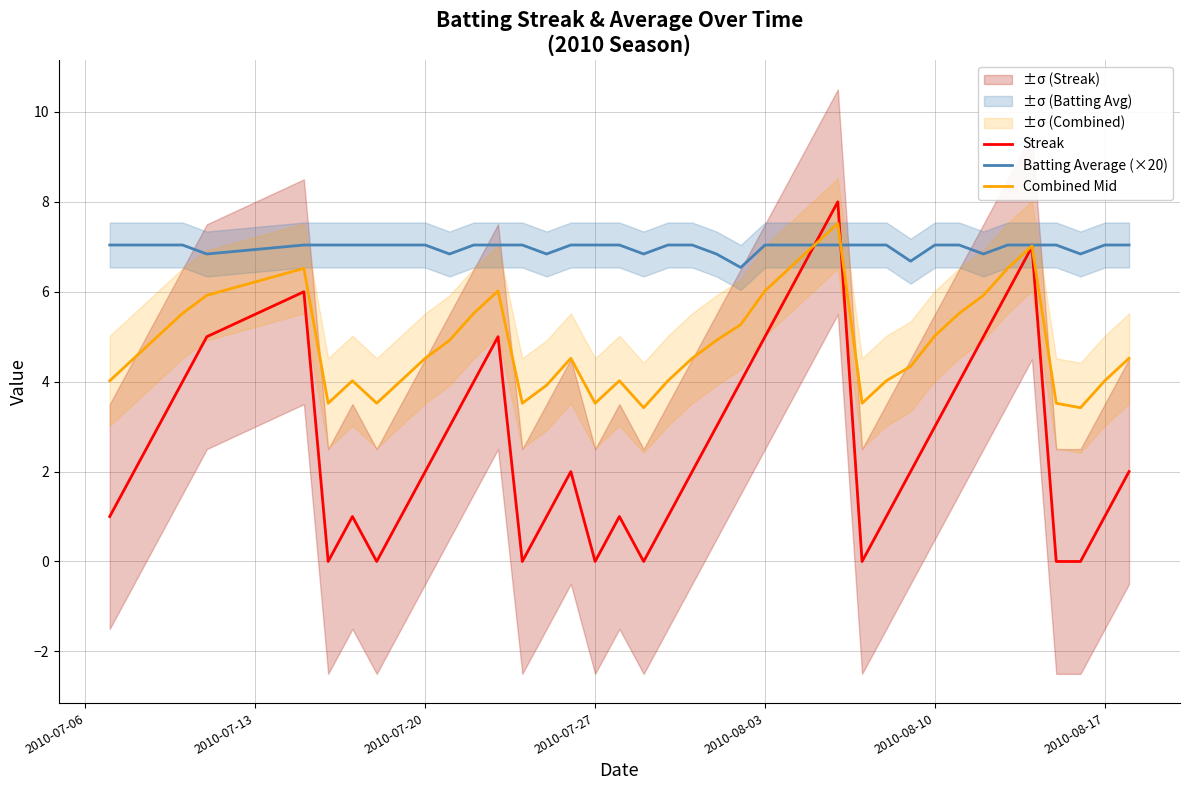

The Combined Mid series shows 2.1 at 2010-07-20. True or false?

False